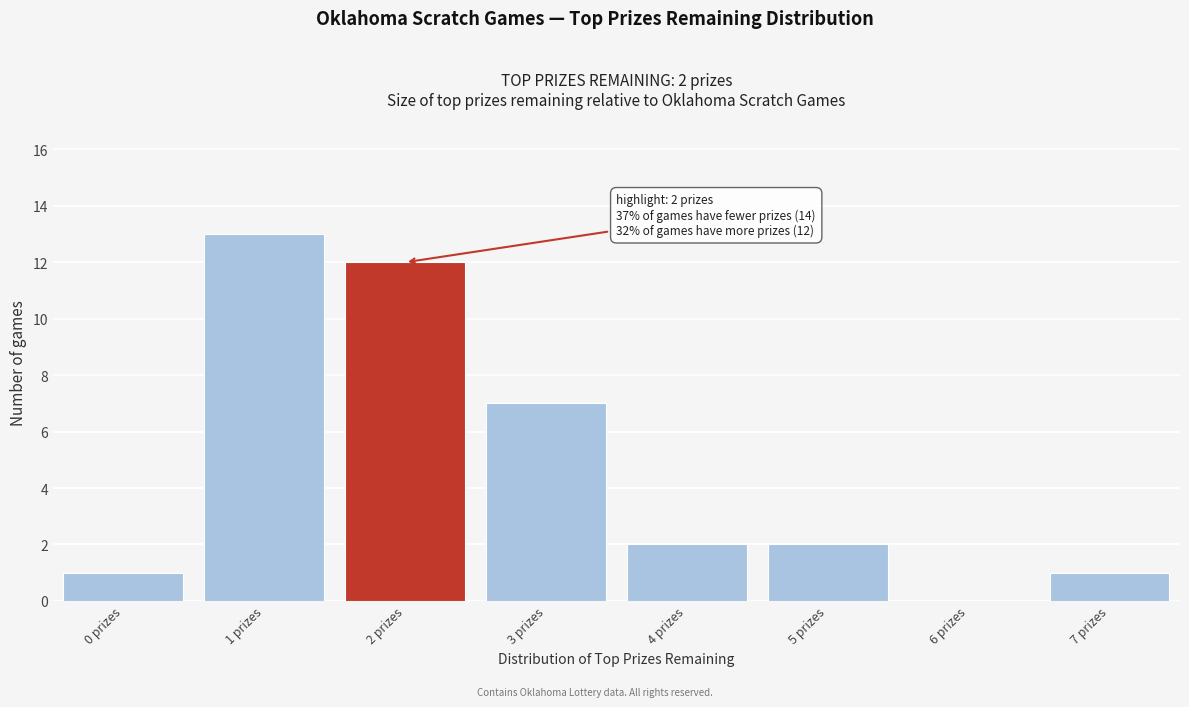

Over which range of the x-axis is the bar tallest?

0.5 to 1.5